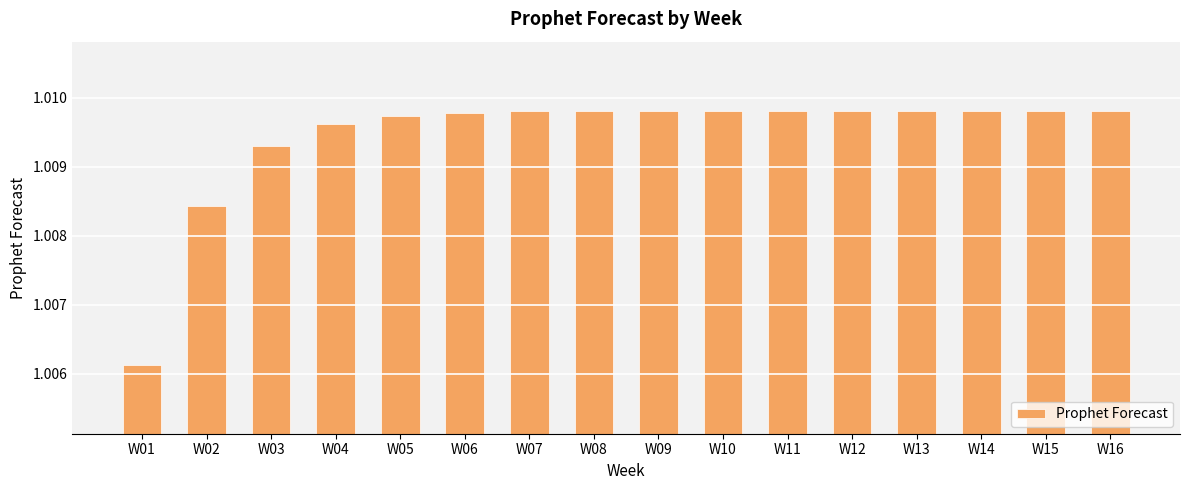

At which category does the chart reach its minimum across all series?

W01